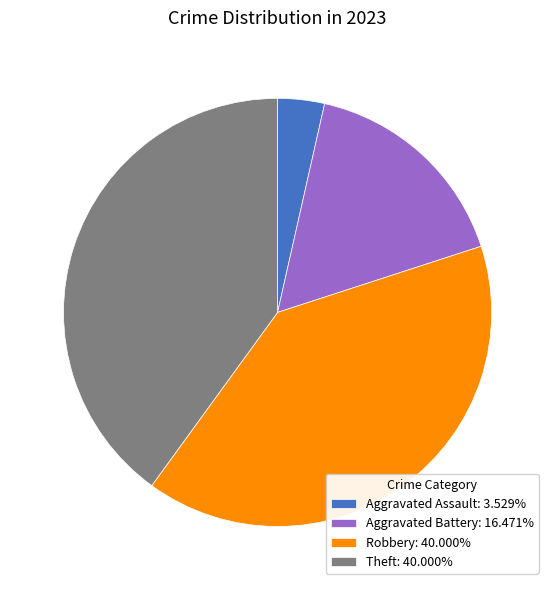

Is there a majority slice in this chart?

No